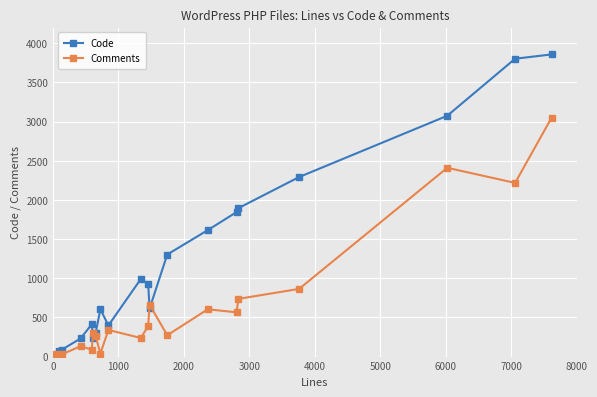

Which series has the largest total across all categories?

Code